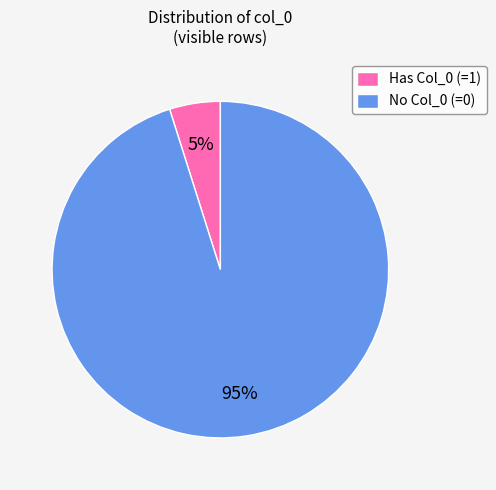

How many slices are in this pie chart?

2